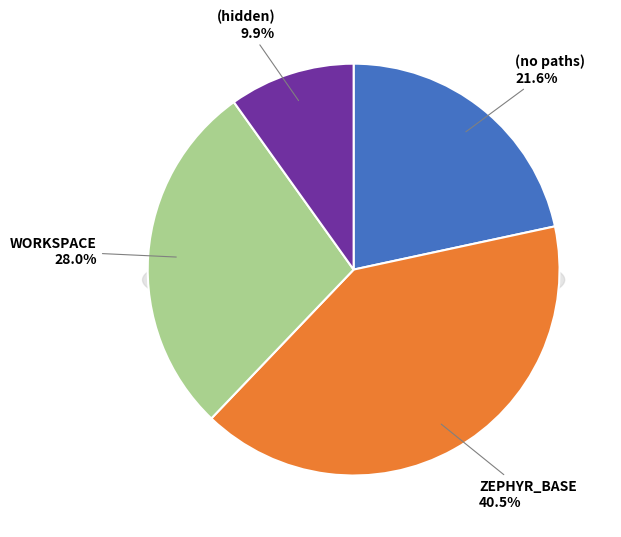

To the nearest percent, what portion does (hidden) represent?

10%